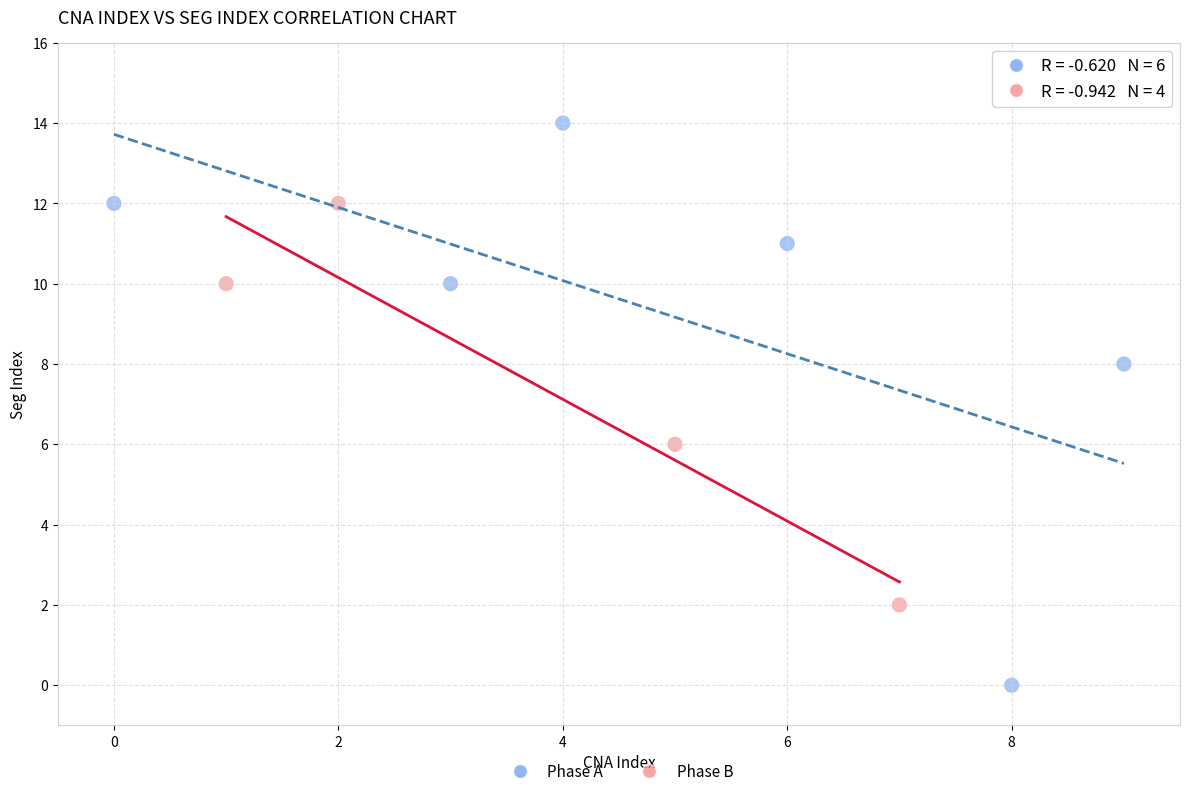

Which series reaches the maximum Y coordinate?

Phase A